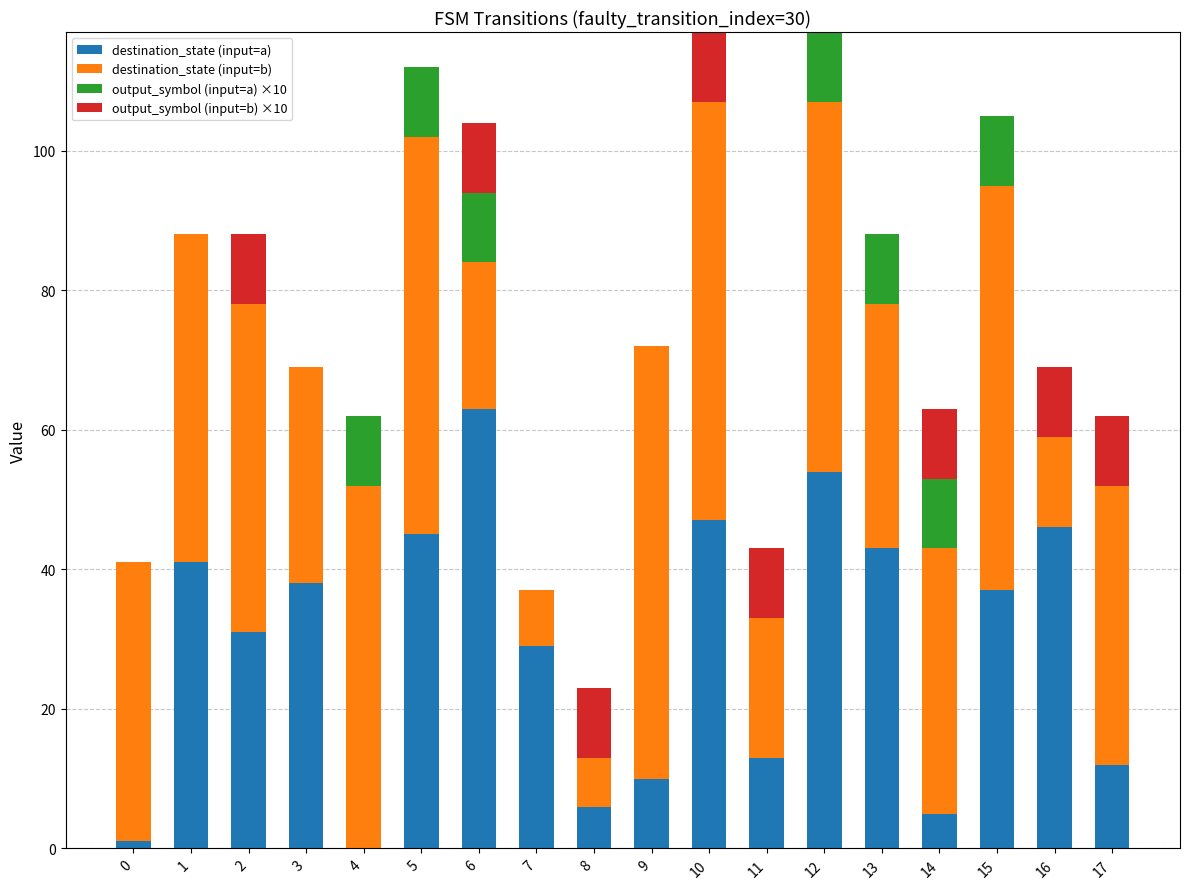

What are all the series names shown in the legend?

destination_state (input=a), destination_state (input=b), output_symbol (input=a) ×10, output_symbol (input=b) ×10